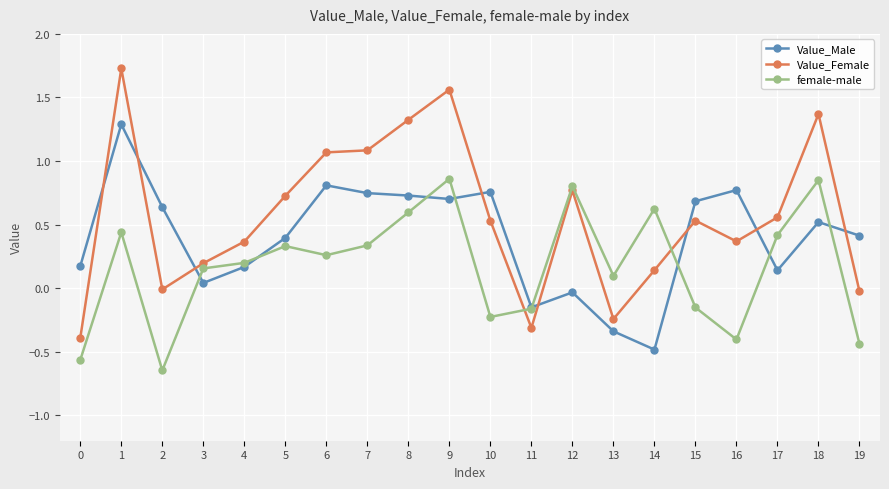

What is the greatest value displayed?

1.7